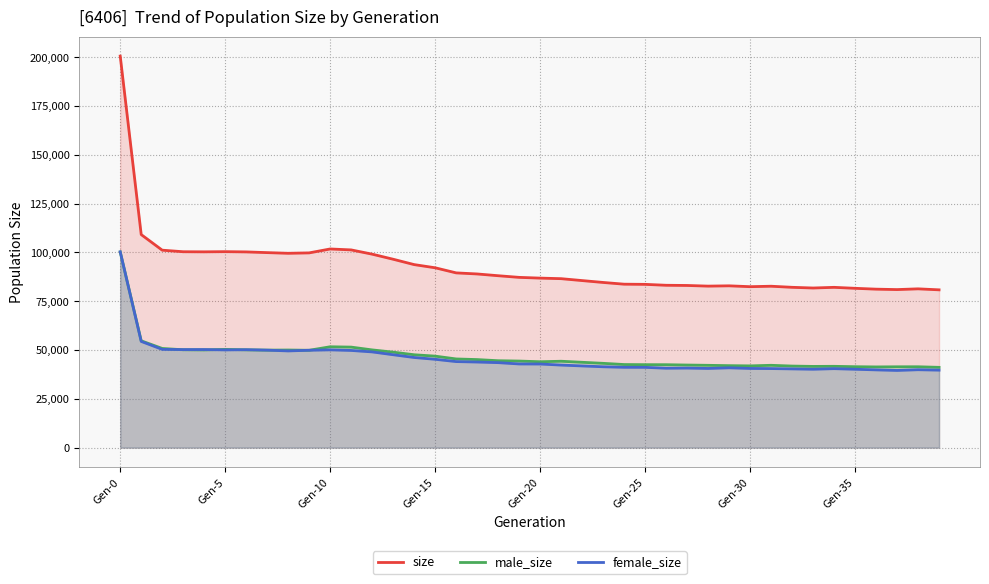

Reading left to right, what are all the values shown in this chart?

size: 200528	109121	101133	100333	100281	100374	100248	99881	99539	99747	101752	101271	99092	96492	93745	92118	89504	88953	88050	87208	86829	86539	85563	84601	83718	83627	83159	83060	82725	82877	82439	82669	82115	81760	82100	81604	81170	80953	81332	80819
male_size: 100238	54716	50803	50124	50044	50322	50090	49946	50002	49869	51665	51491	50059	48906	47576	46867	45429	45105	44516	44346	43997	44251	43713	43179	42564	42497	42479	42310	42166	41992	41875	42173	41779	41603	41649	41453	41342	41408	41424	41122
female_size: 100290	54405	50330	50209	50237	50052	50158	49935	49537	49878	50087	49780	49033	47586	46169	45251	44075	43848	43534	42862	42832	42288	41850	41422	41154	41130	40680	40750	40559	40885	40564	40496	40336	40157	40451	40151	39828	39545	39908	39697